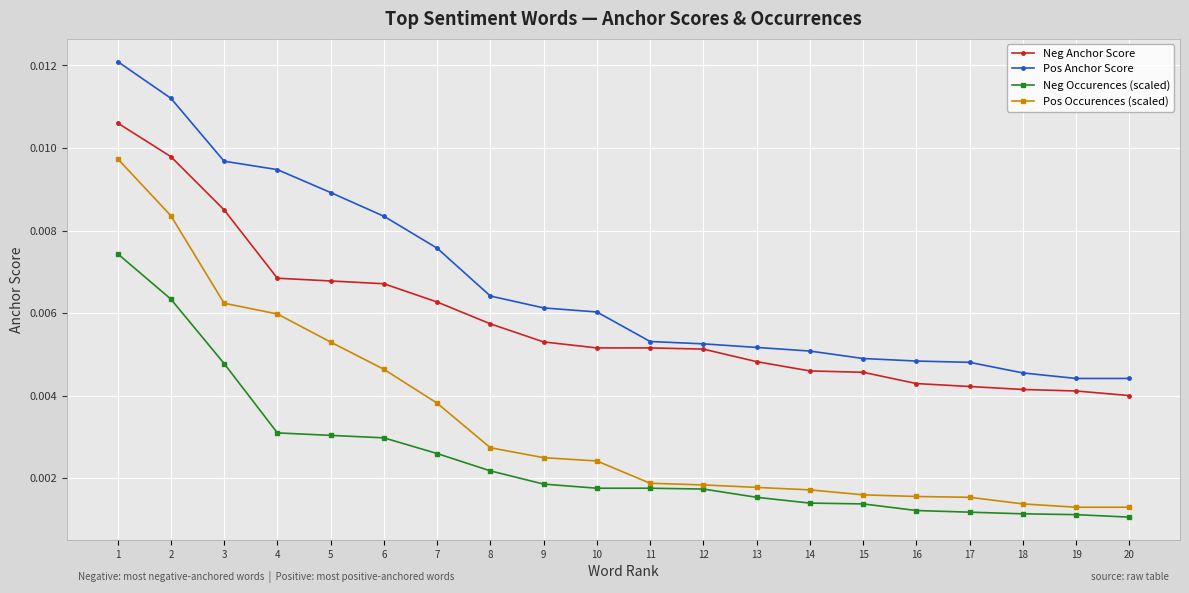

How many series are shown in this chart?

4